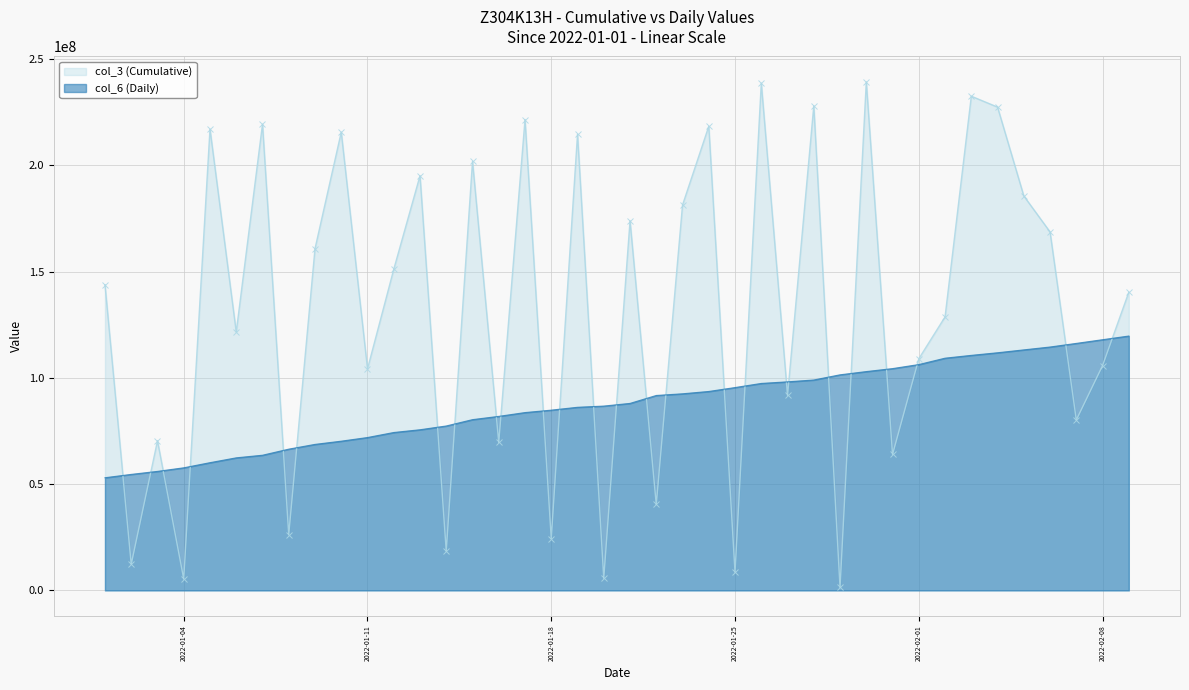

Where does the col_3 (Cumulative) series first go above 143834616?

2022-01-05